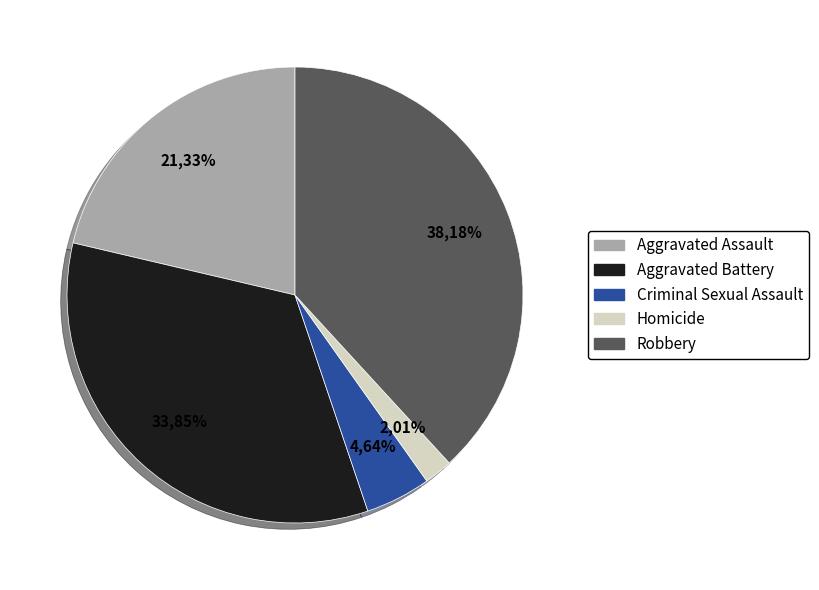

Which category has the biggest portion of the pie?

Robbery